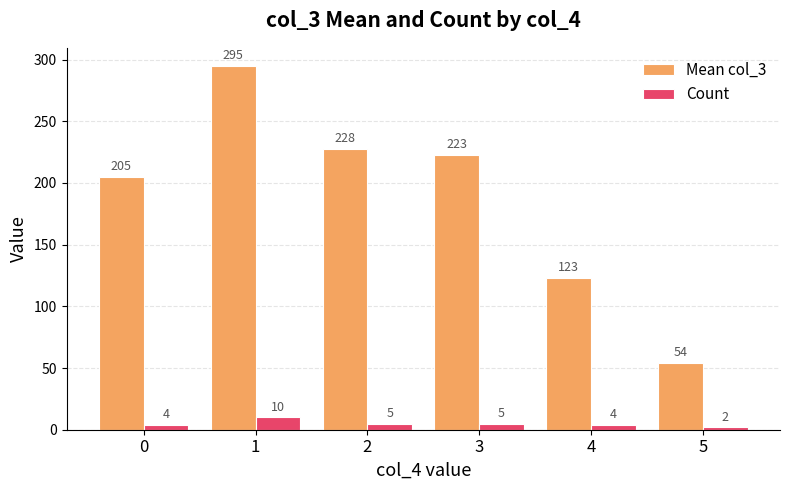

Which series changed the most between 2 and 5?

Mean col_3